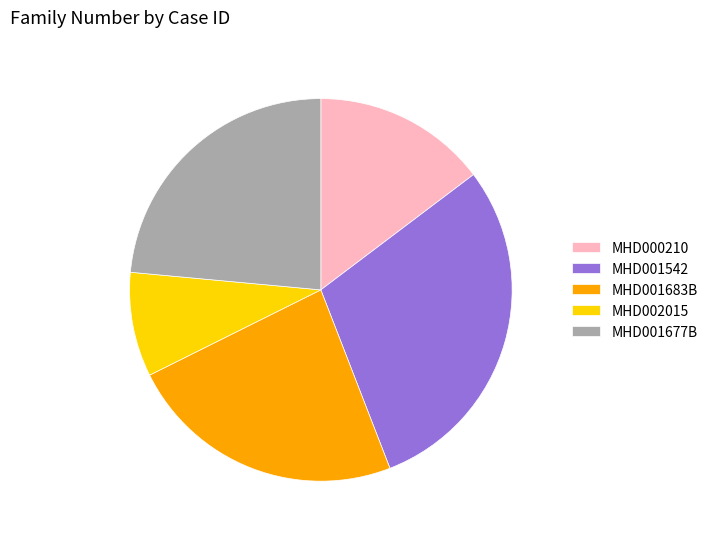

True or false: MHD000210 accounts for 9% of the total.

False